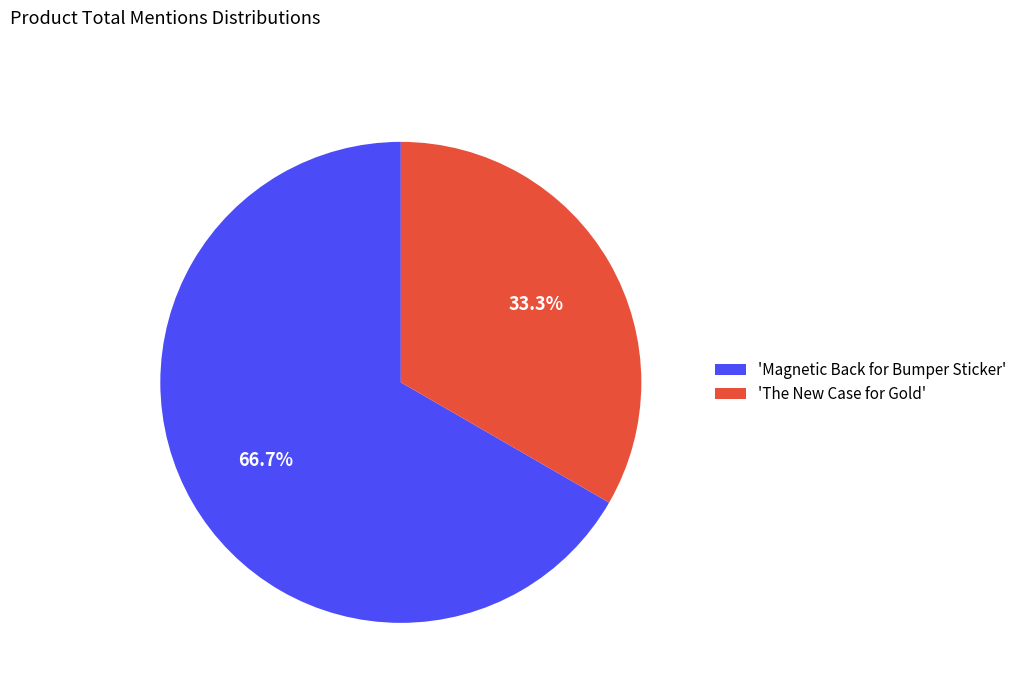

How many slices are in this pie chart?

2